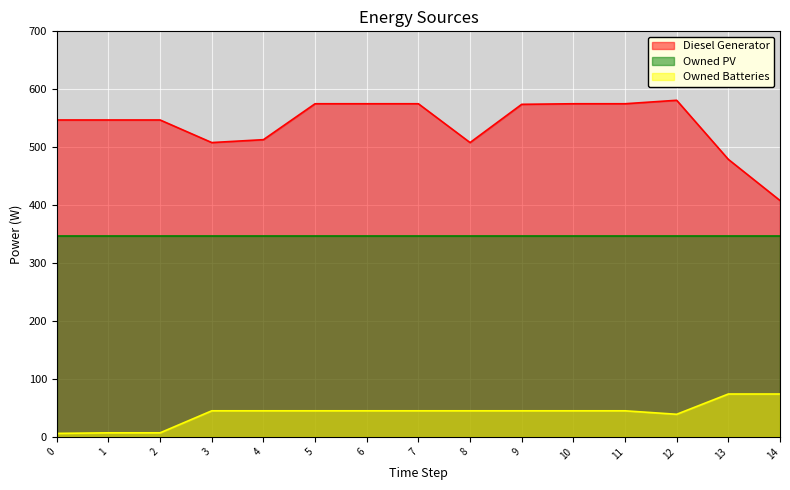

What is the sum of all Diesel Generator values?

8087